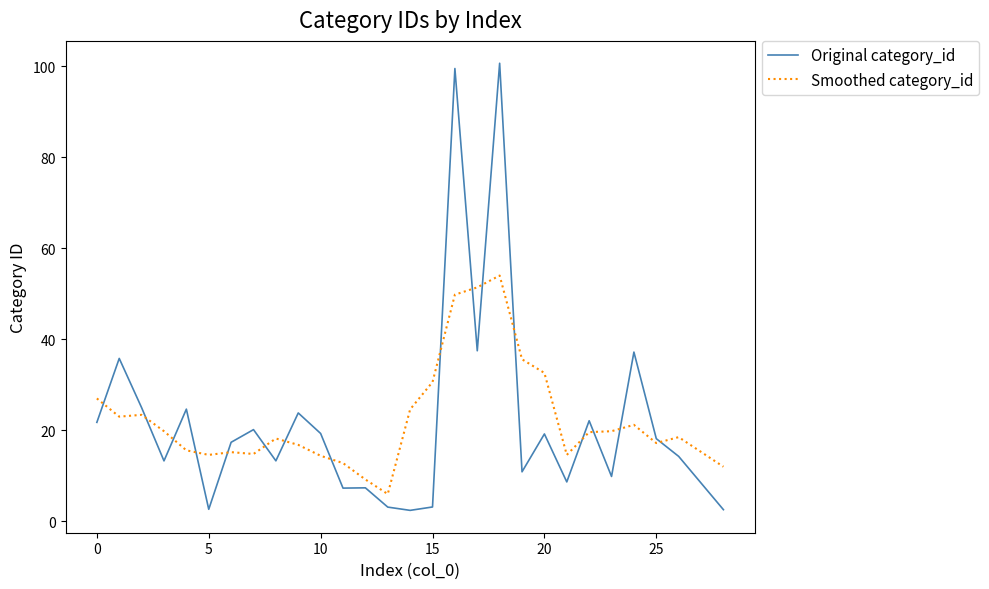

Rank the series by their maximum value, from lowest to highest.

Smoothed category_id, Original category_id